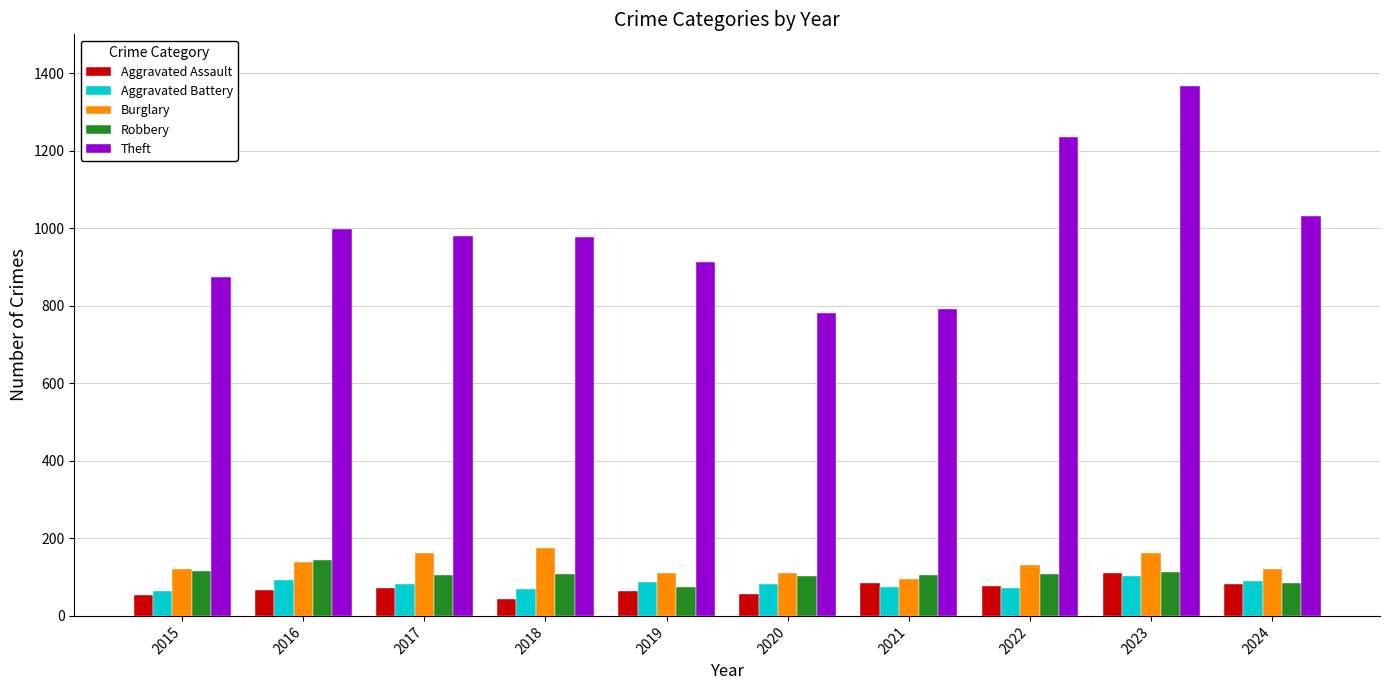

Is the value of Theft at 2022 greater than the value of Aggravated Assault at 2020?

Yes